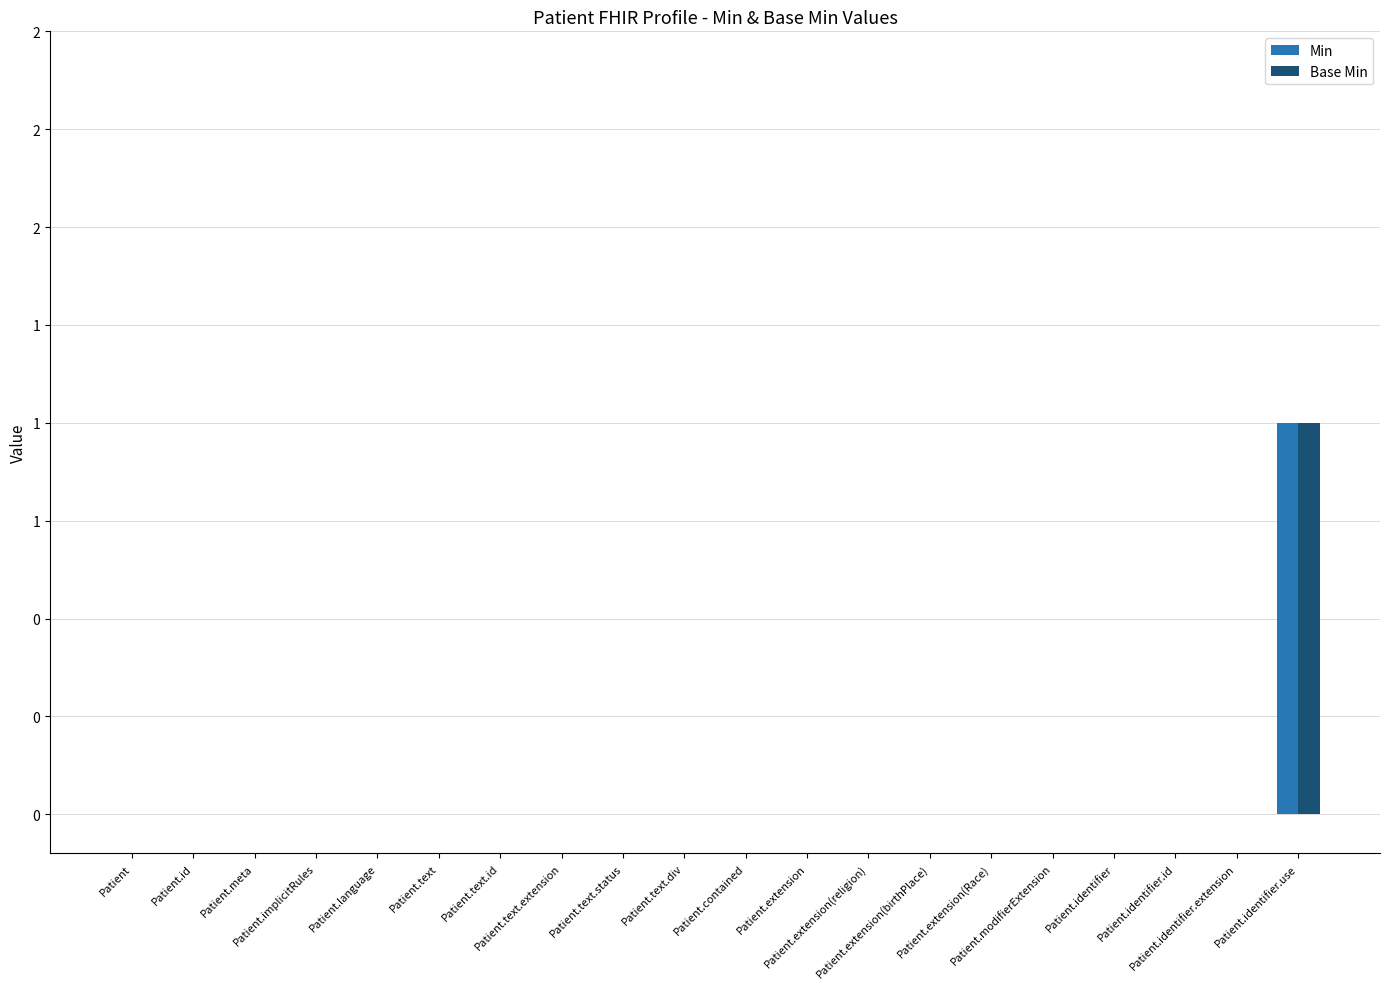

Are the bars grouped side by side (vs. stacked)?

Yes